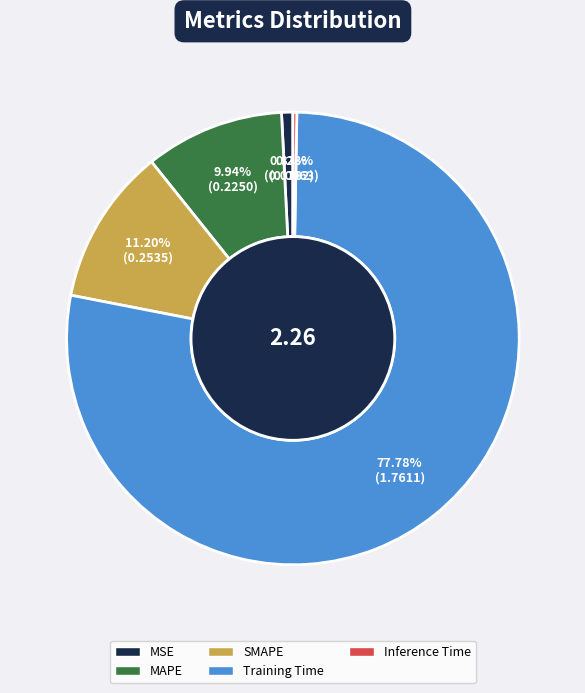

How many segments does this pie chart have?

5